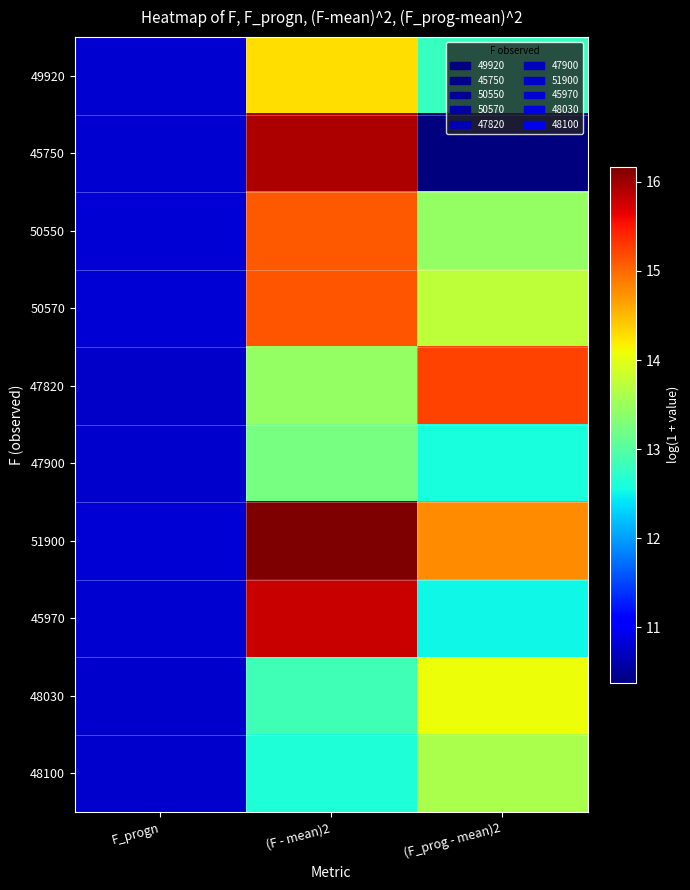

What is the difference between the highest and lowest values at (F_prog - mean)2?

4.9